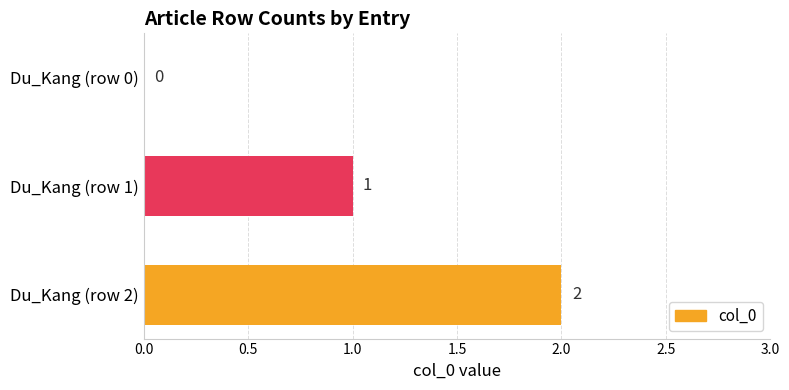

Is it true that the value at Du_Kang (row 2) is 1?

False